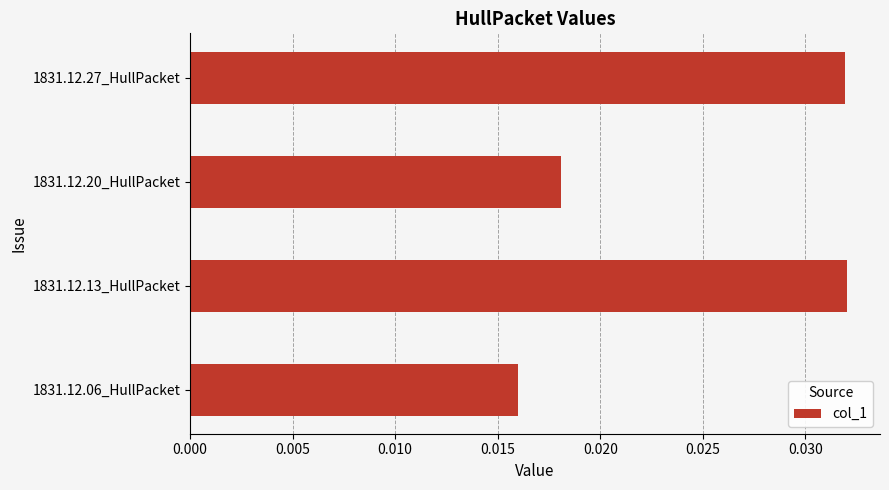

True or false: the data shows 0.1 at 1831.12.13_HullPacket.

False